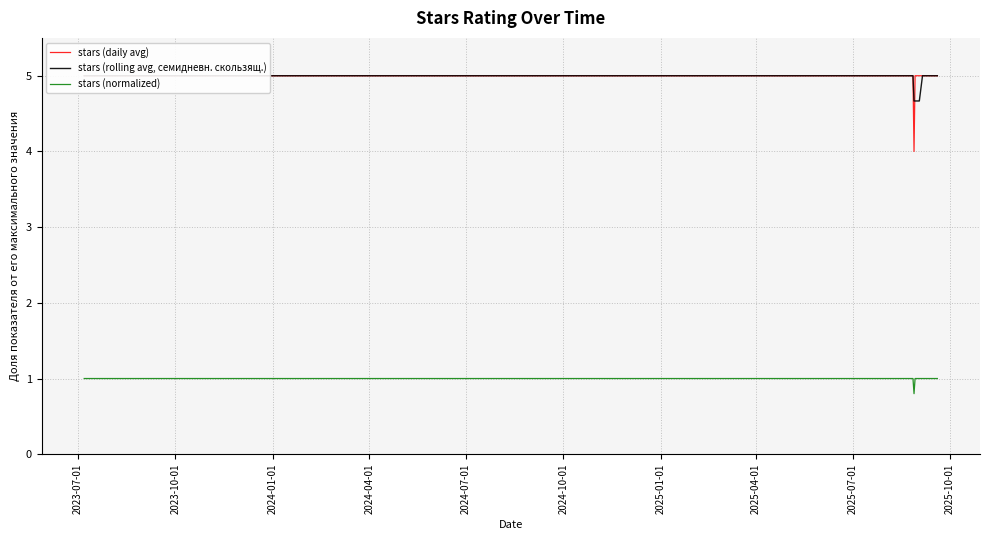

What is the highest value of the stars (rolling avg, семидневн. скользящ.) series?

5.0